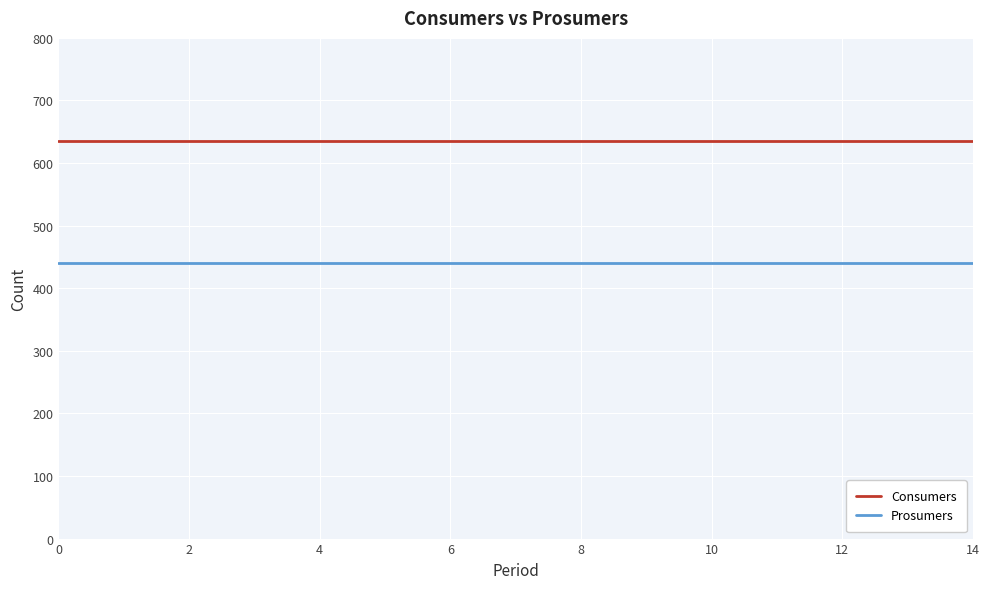

Rank the series by their average value, from highest to lowest.

Consumers, Prosumers